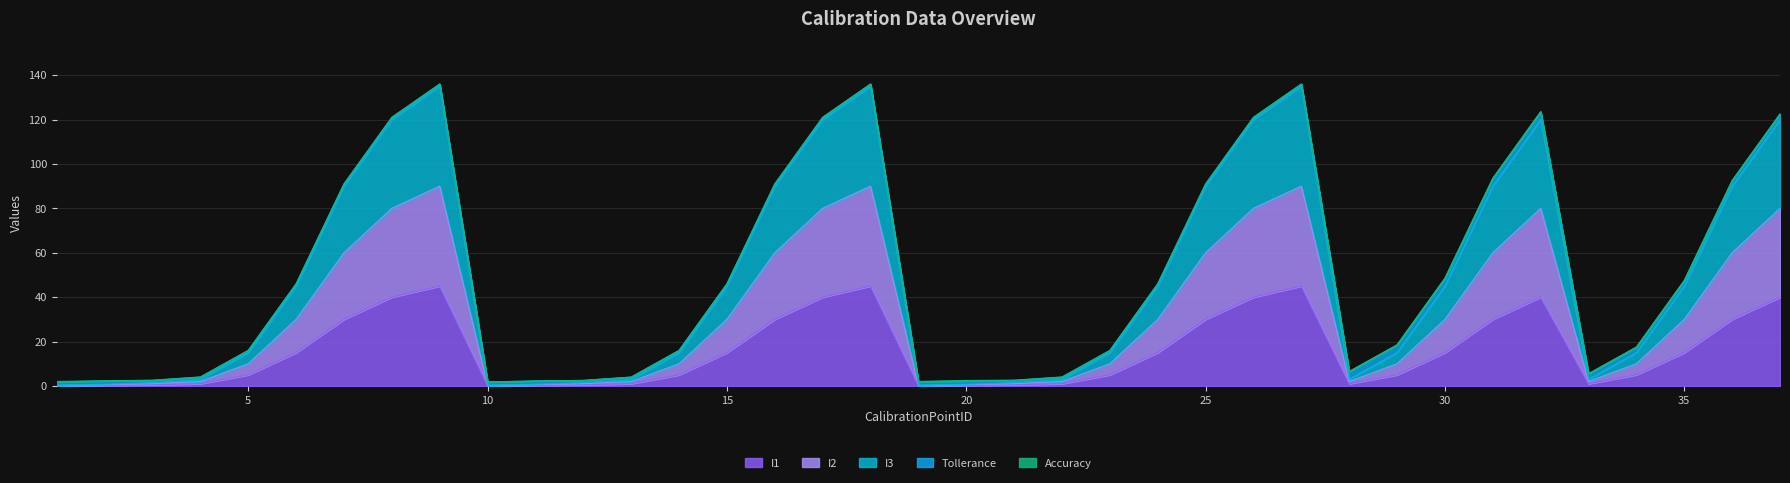

Read the I2 value at 5.

10.0